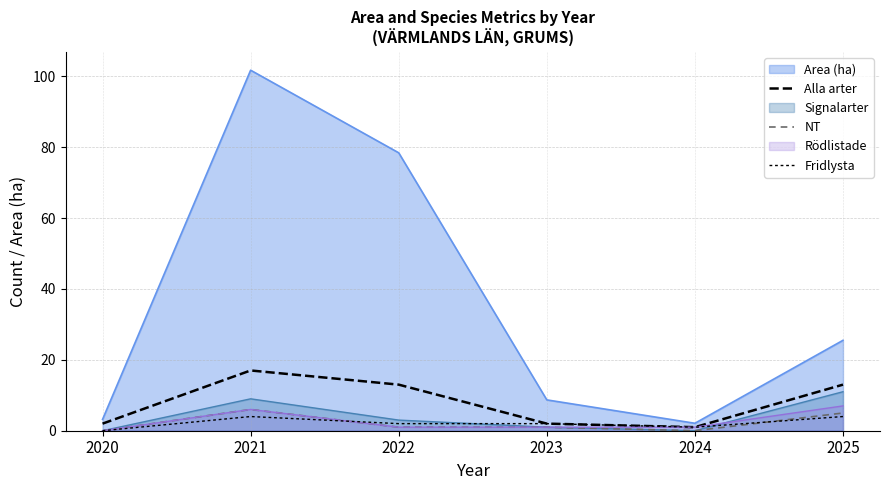

True or false: Alla arter and NT intersect in this chart.

False